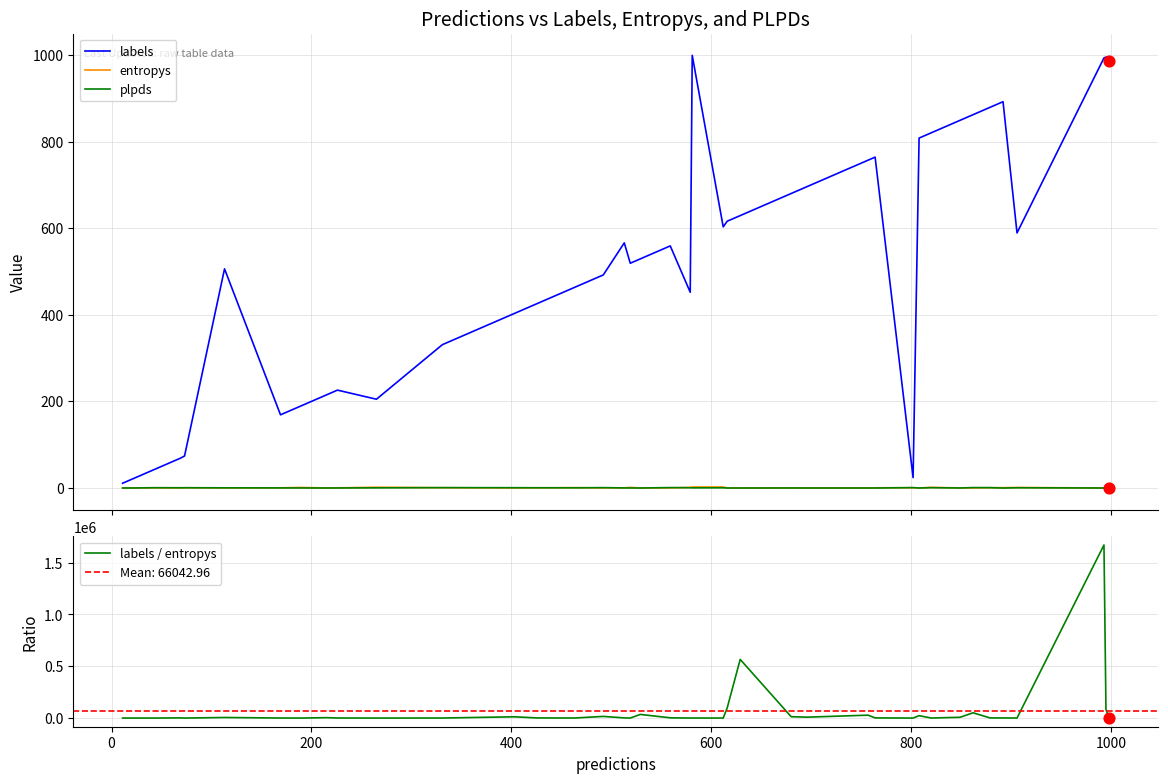

Is the value of entropys at −200 greater than the value of plpds at 29?

No